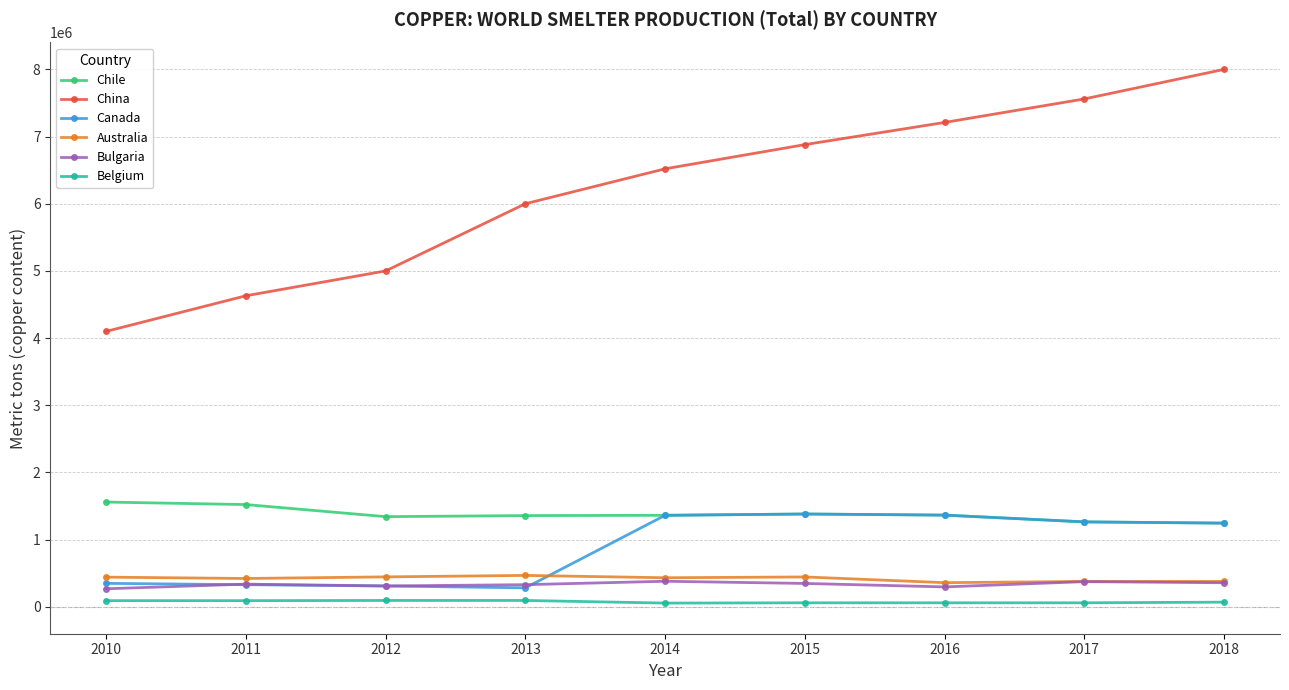

Count the number of data series in this chart.

6